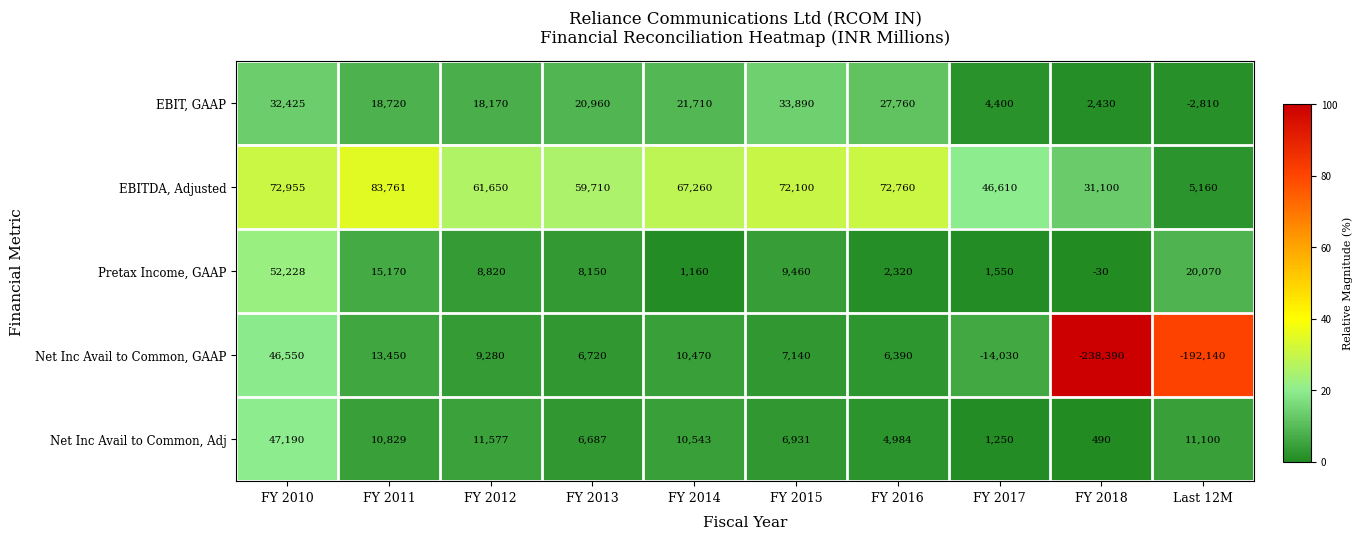

How many distinct data groups are displayed?

5